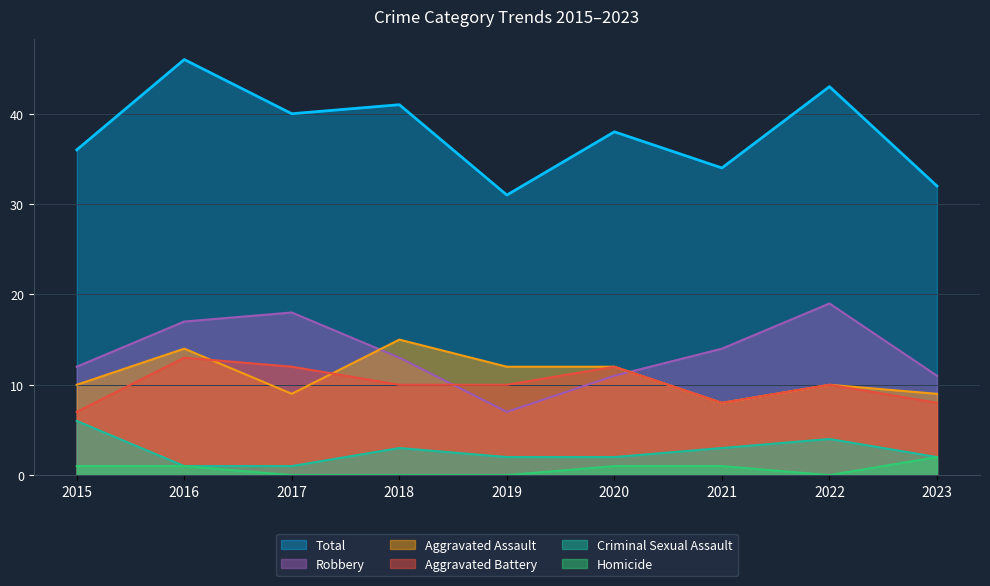

How many positive values does the Homicide series have?

5